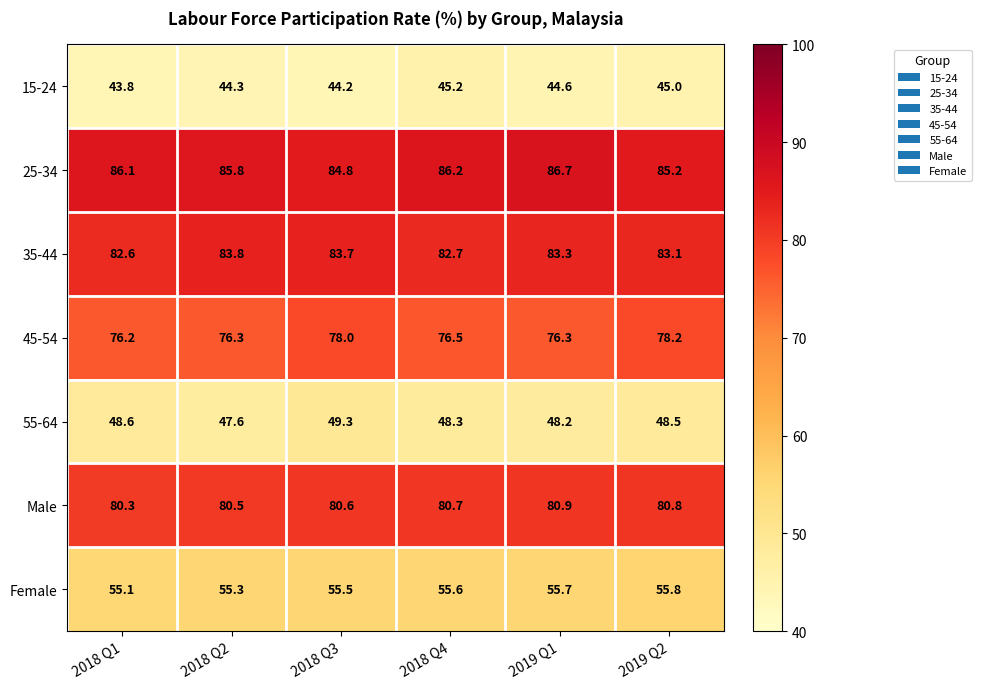

The value of Male at 2018 Q3 is 129.2. True or false?

False